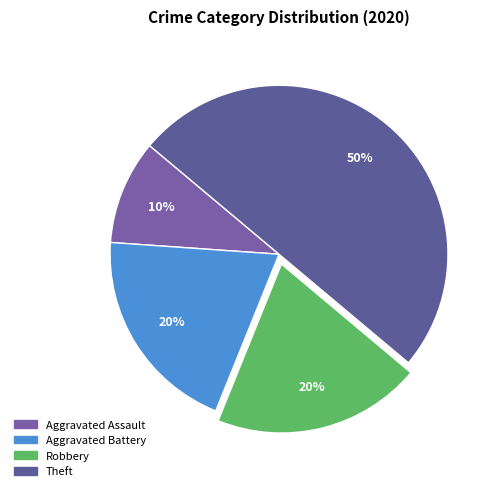

What is the ratio of the value at Theft to the value at Aggravated Battery?

2.5